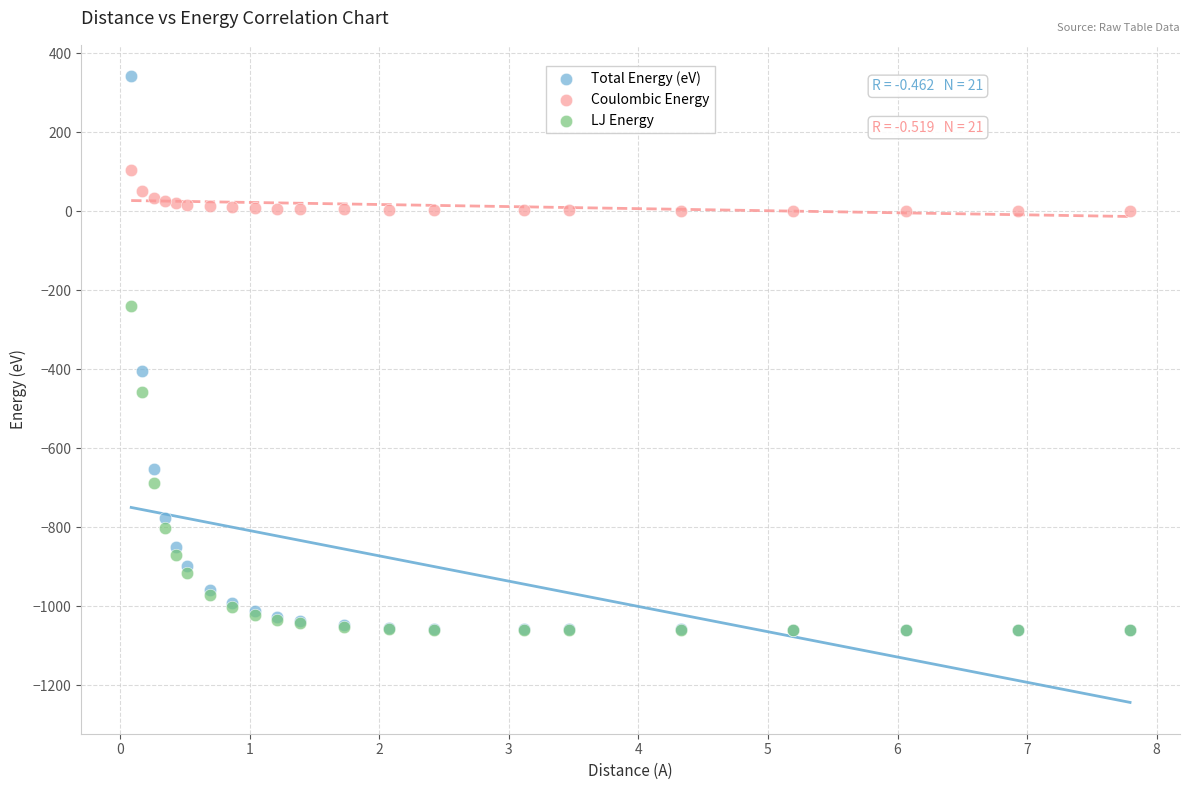

In the Total Energy (eV) series, what Y value is closest to -358?

-404.9